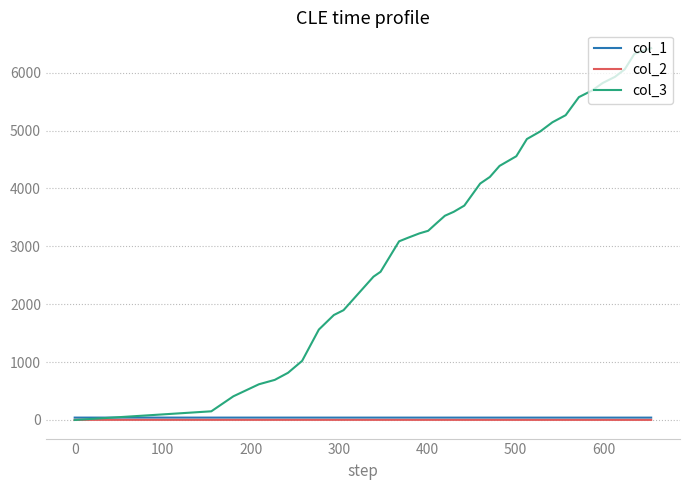

Which series has the largest range (max minus min)?

col_3